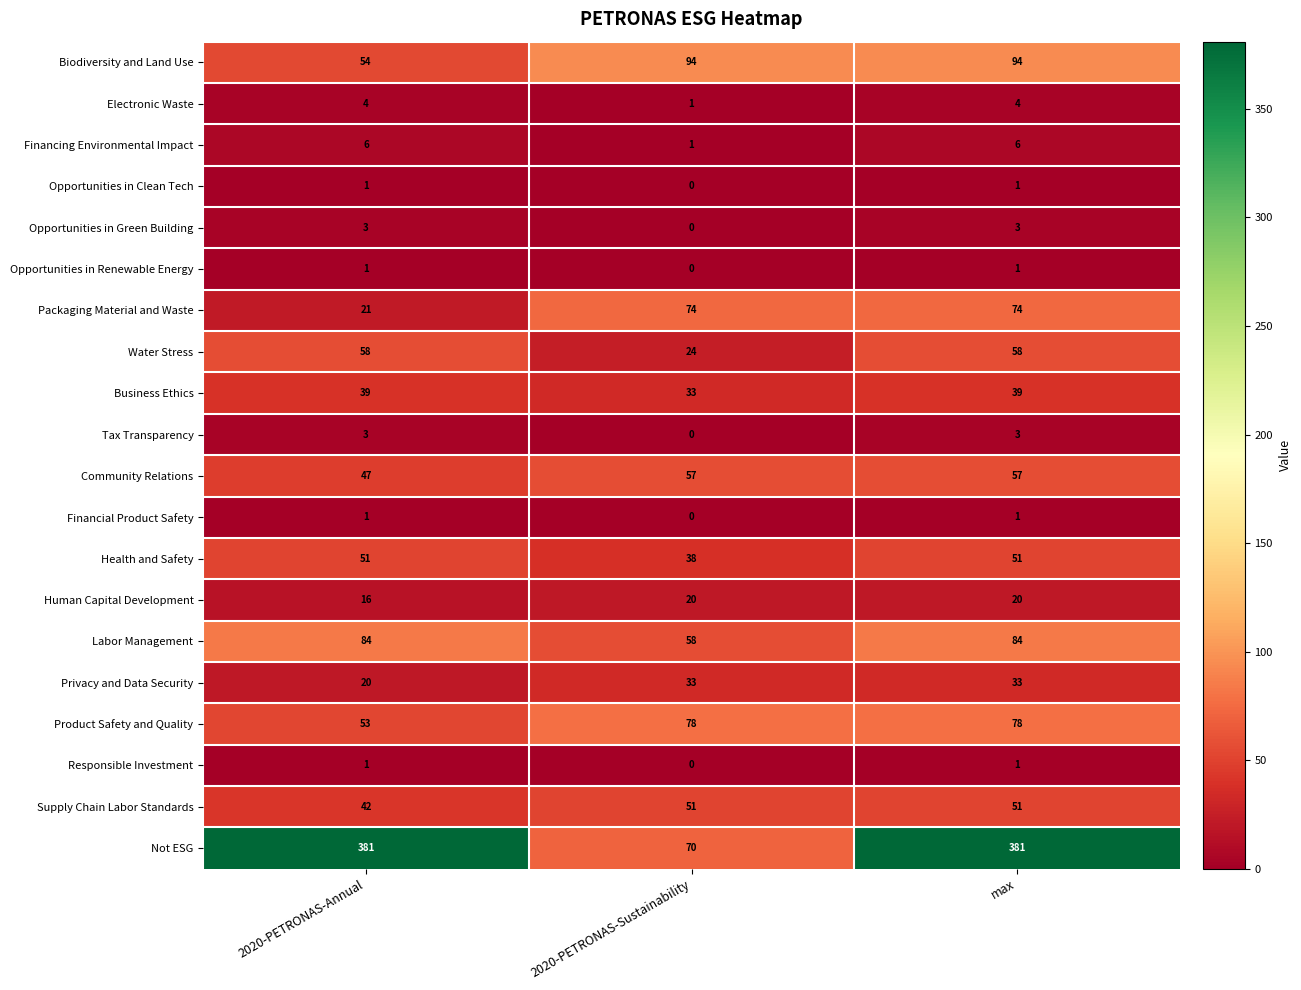

What is the highest value of the Not ESG series?

381